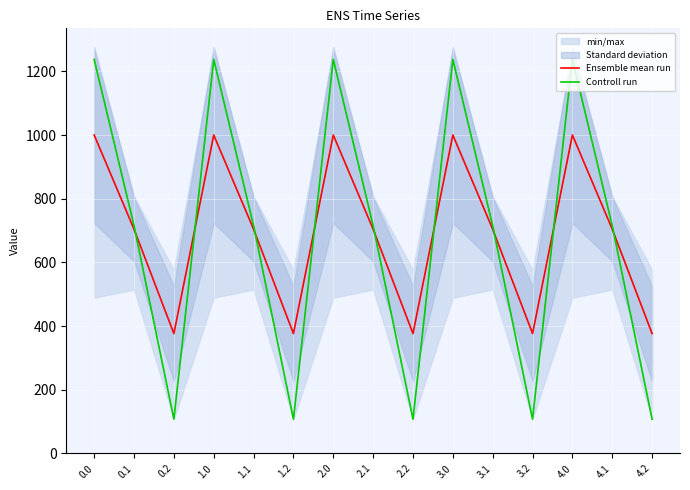

Which series has the largest total across all categories?

Ensemble mean run